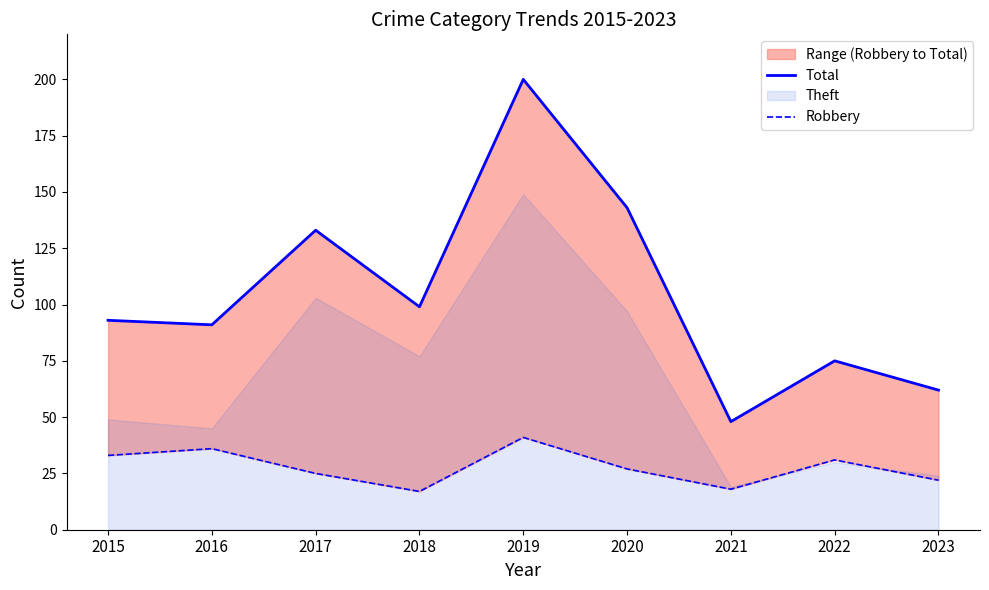

True or false: Robbery and Total cross at least once.

False